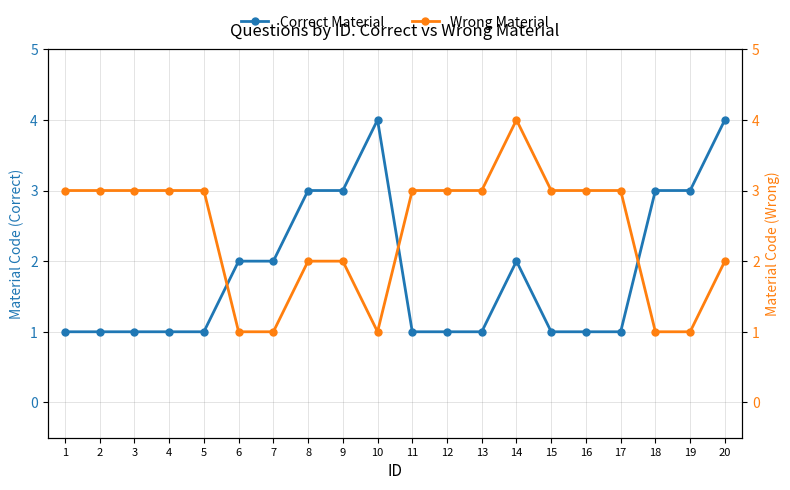

At which category is the sum across all series the highest?

14